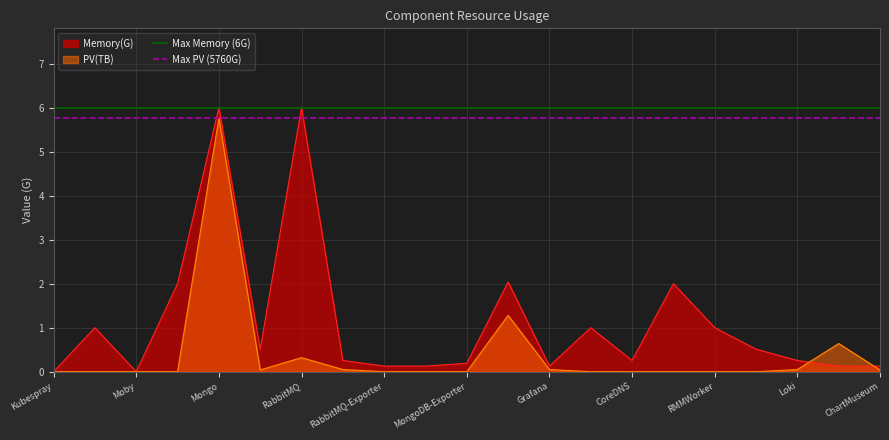

Does the chart display data point markers on the line(s)?

No